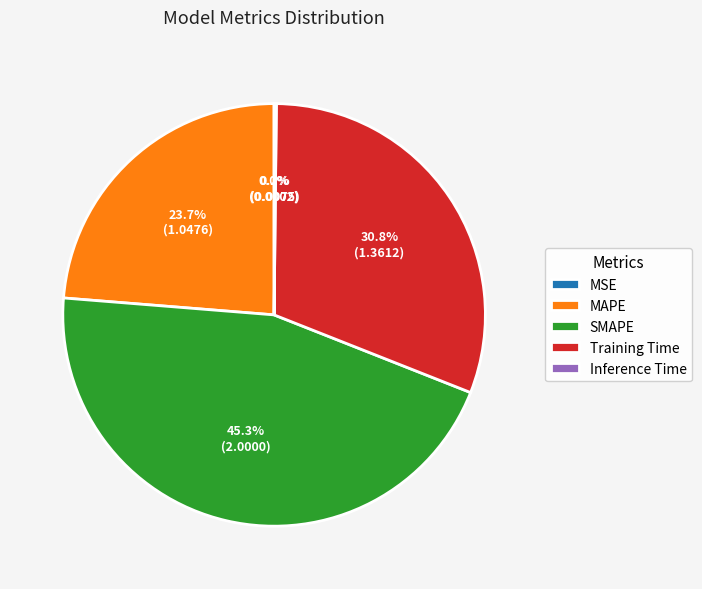

What is the largest slice in the pie chart?

SMAPE